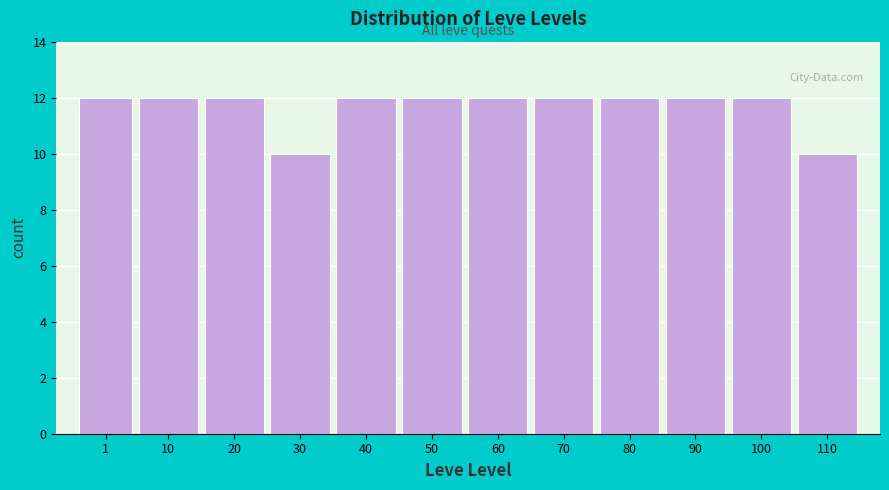

Reading left to right, extract all data points from this chart.

1=12	10=12	20=12	30=10	40=12	50=12	60=12	70=12	80=12	90=12	100=12	110=10